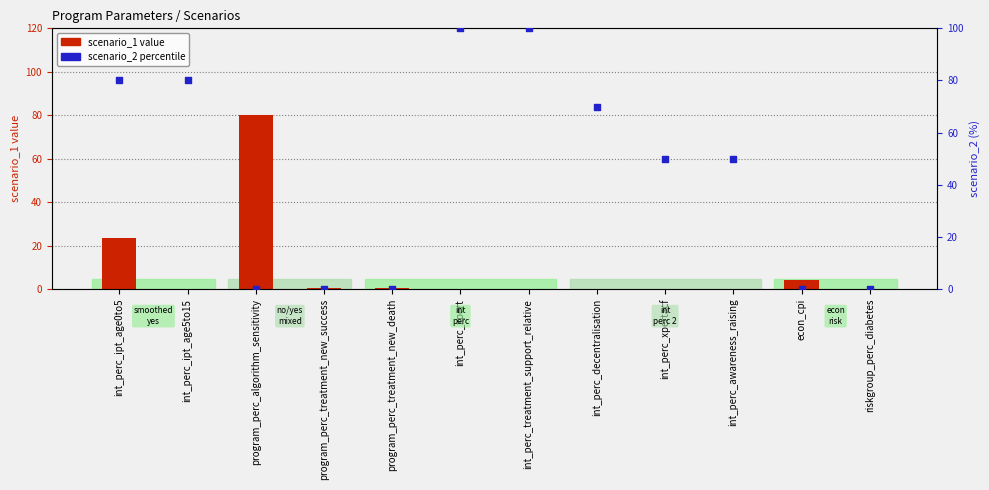

Which series has the largest total across all categories?

scenario_2 value